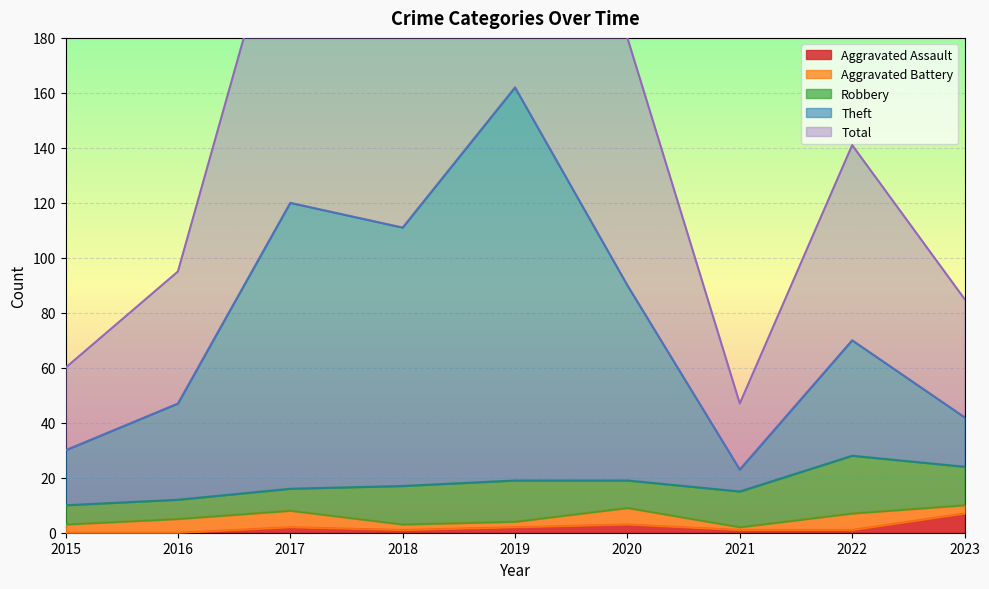

Where is Theft nearest to the value 92?

2020